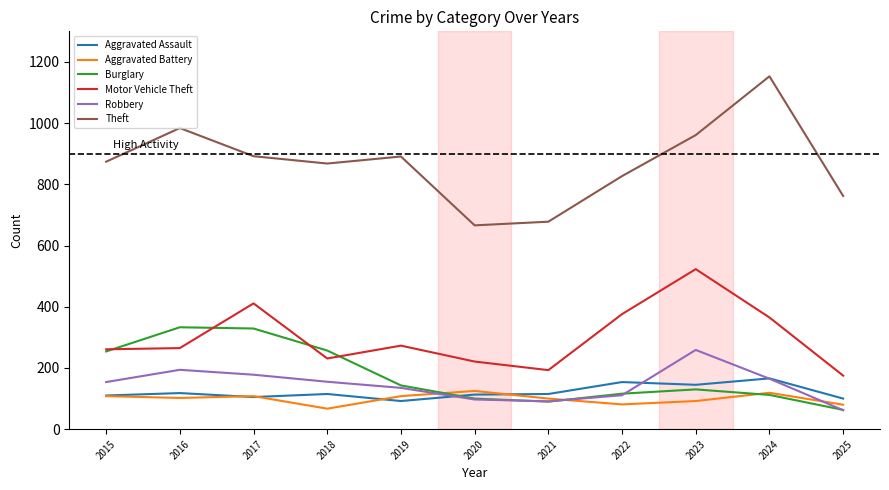

True or false: Burglary and Aggravated Battery cross at least once.

True